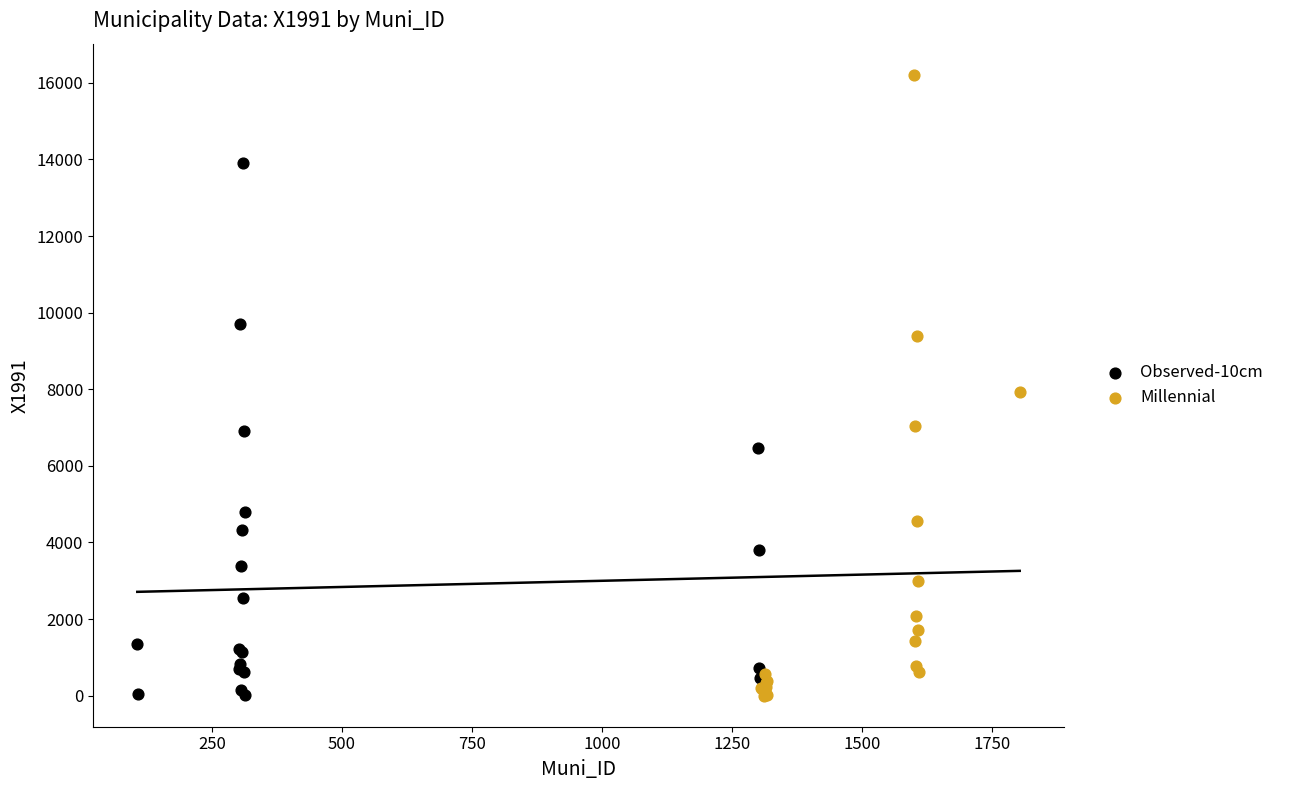

Which series has the largest Y range (max minus min)?

Millennial